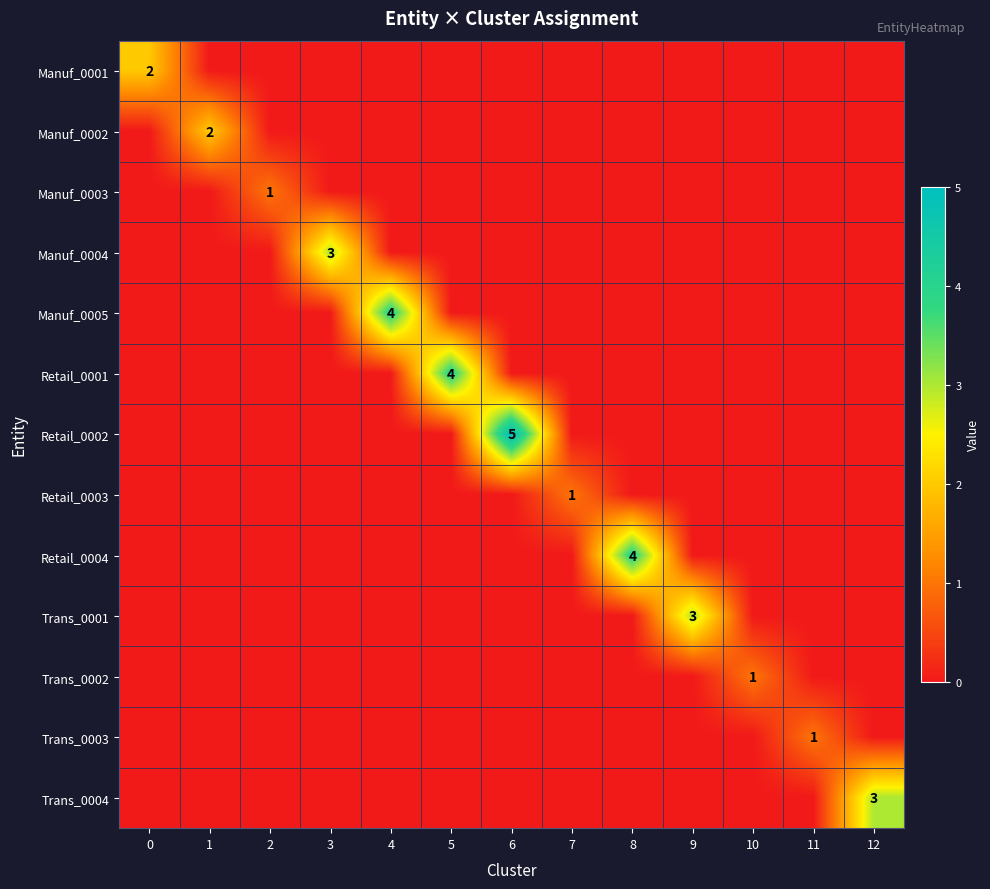

How many distinct data groups are displayed?

13